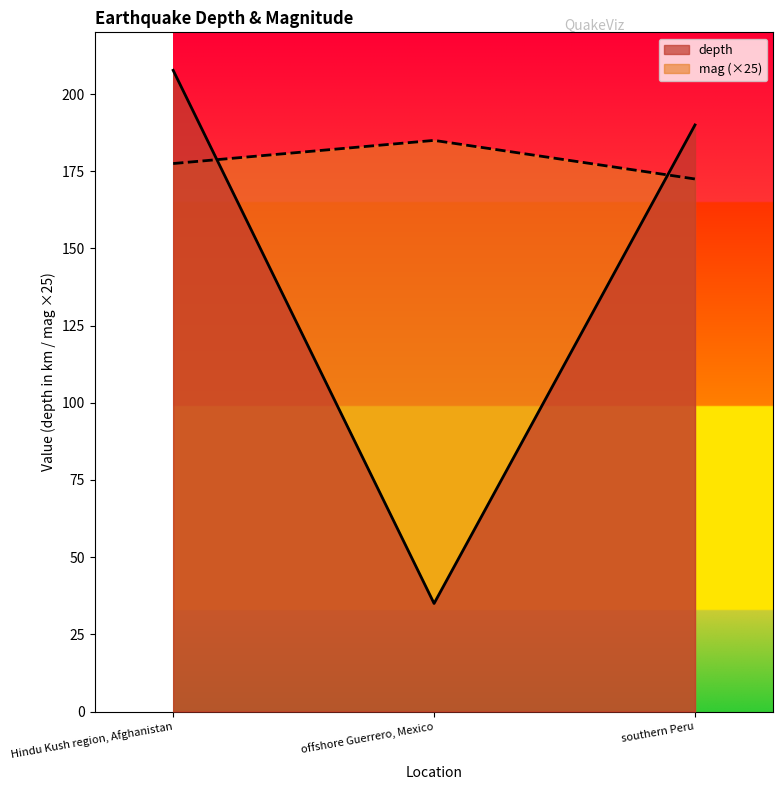

At which category is the sum across all series the highest?

Hindu Kush region, Afghanistan